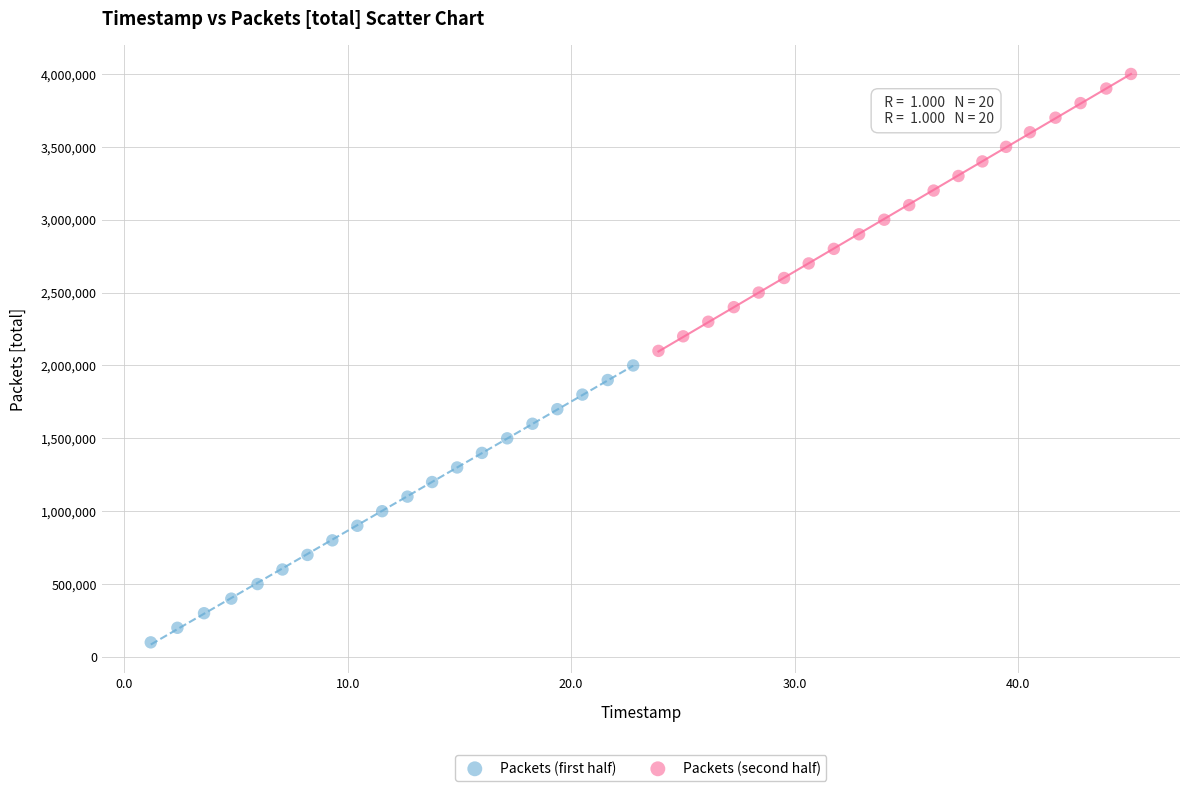

Which series contains the lowest Y value?

Packets (first half)